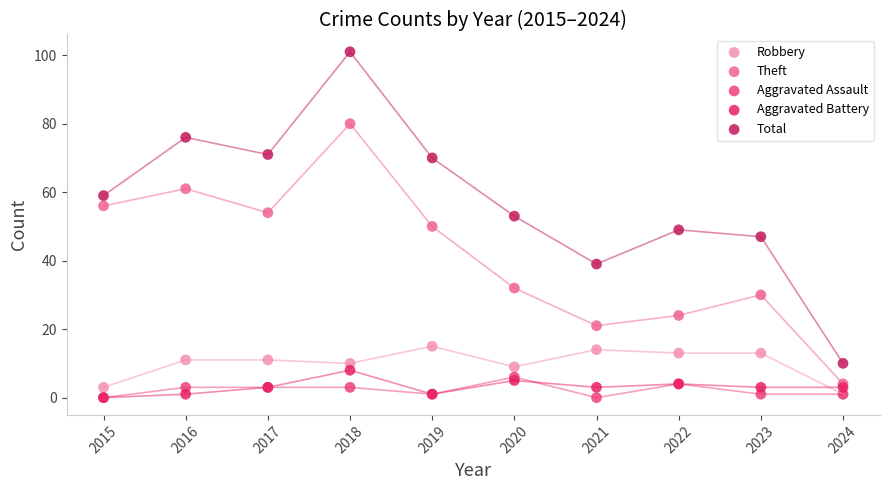

In the Theft series, what Y value is closest to 42?

50